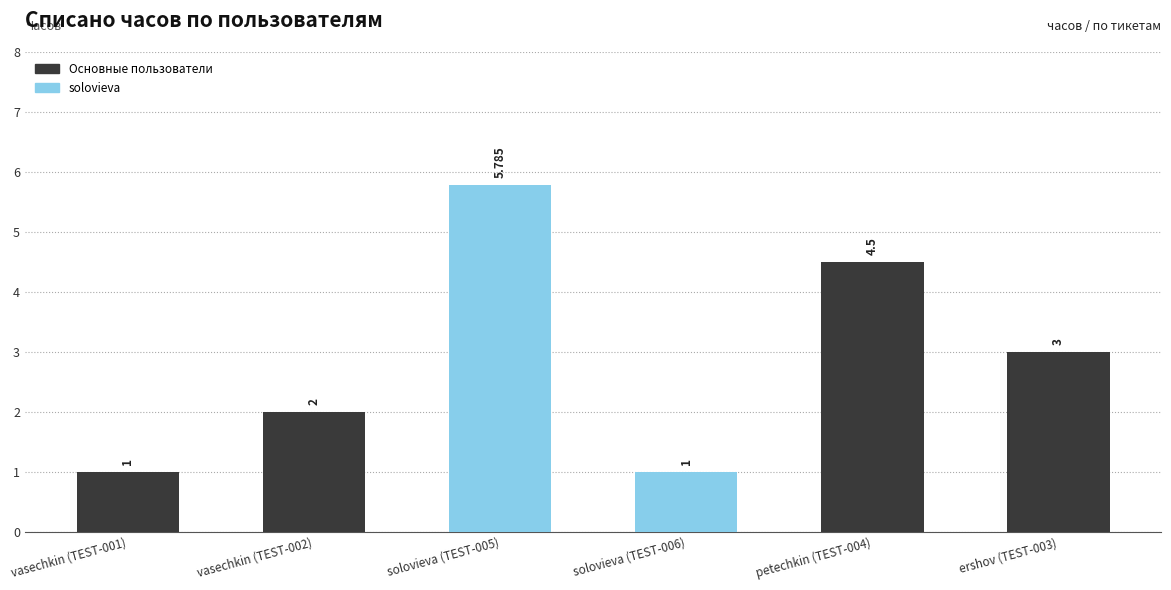

How many values are between 1 and 4?

4